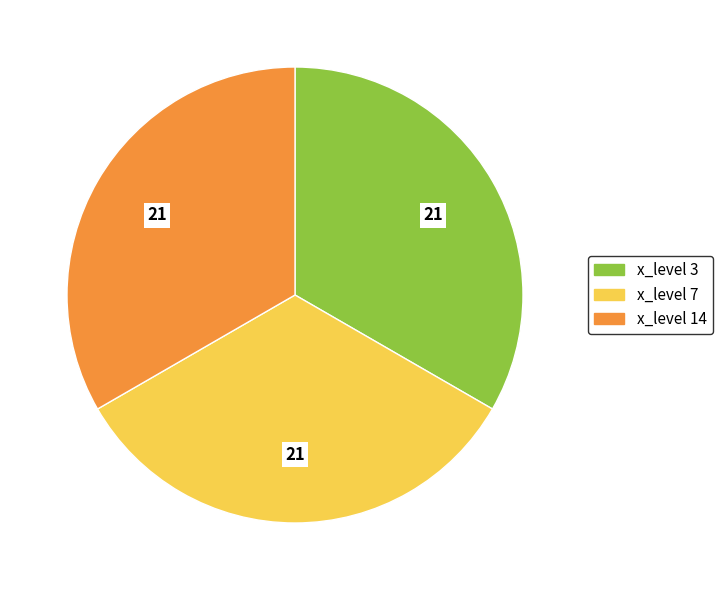

What is the ratio of the value at x_level 7 to the value at x_level 14?

1.0